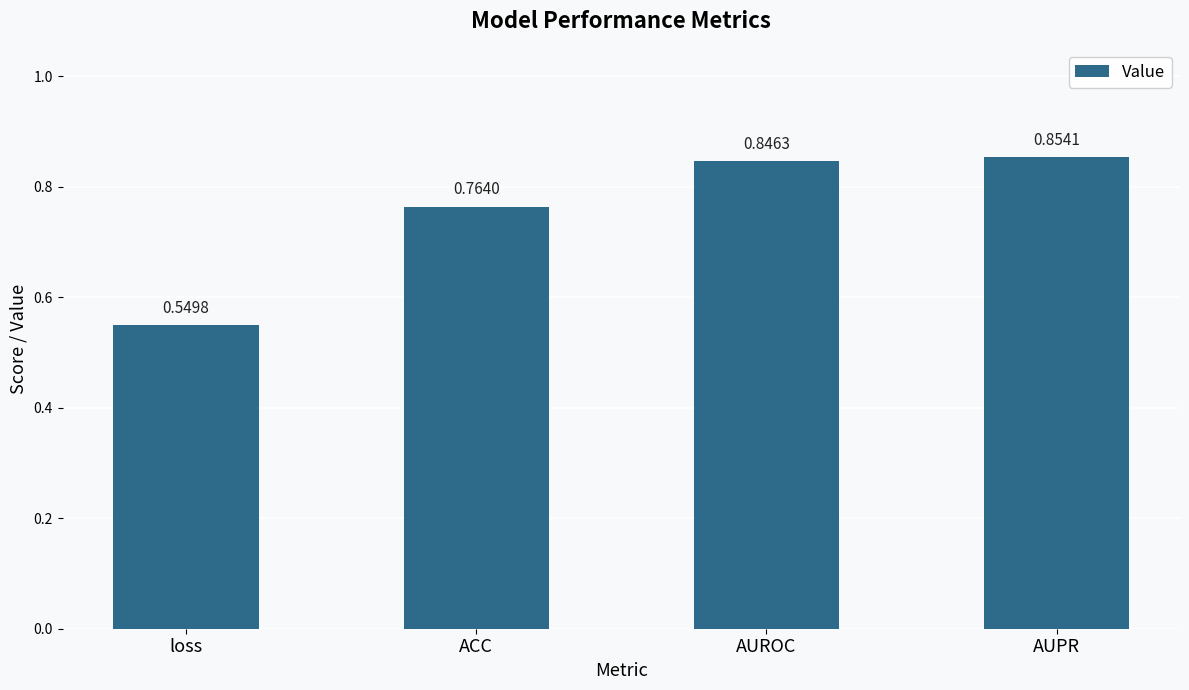

Which label corresponds to the smallest value in the chart?

loss